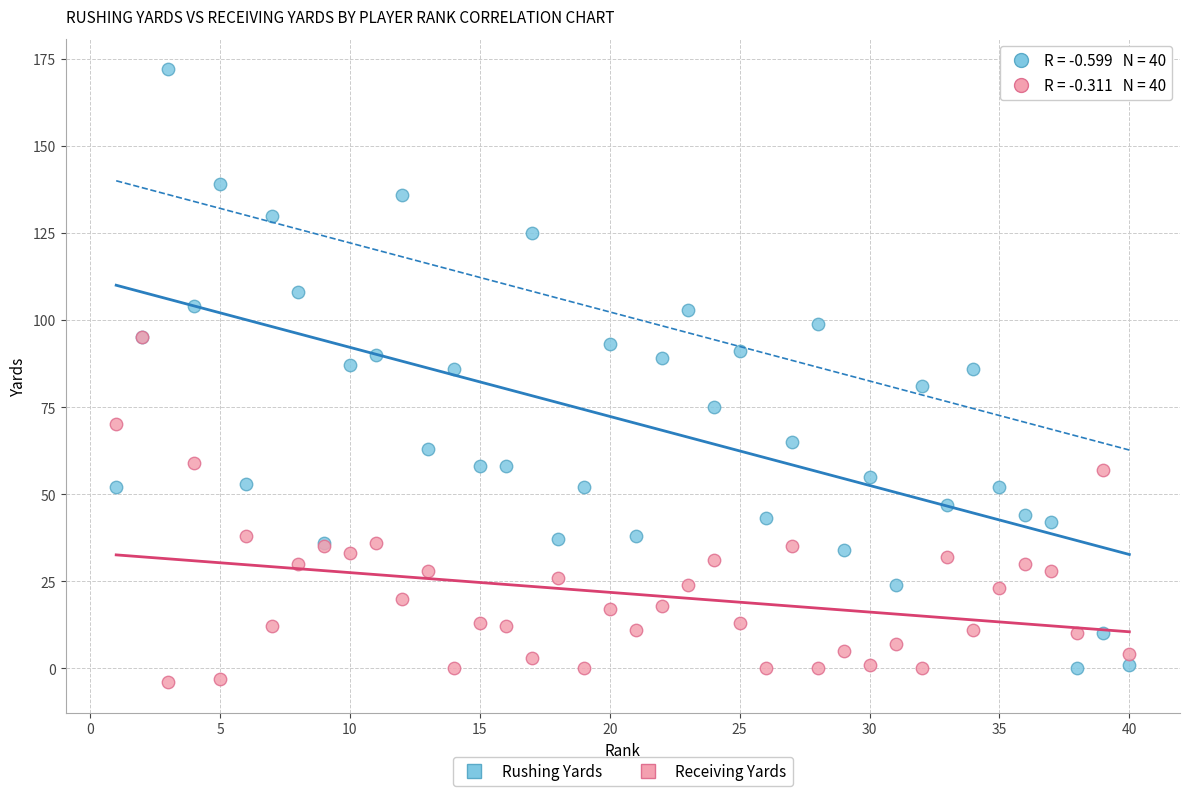

What are all the series names shown in the legend?

Rushing Yards, Receiving Yards